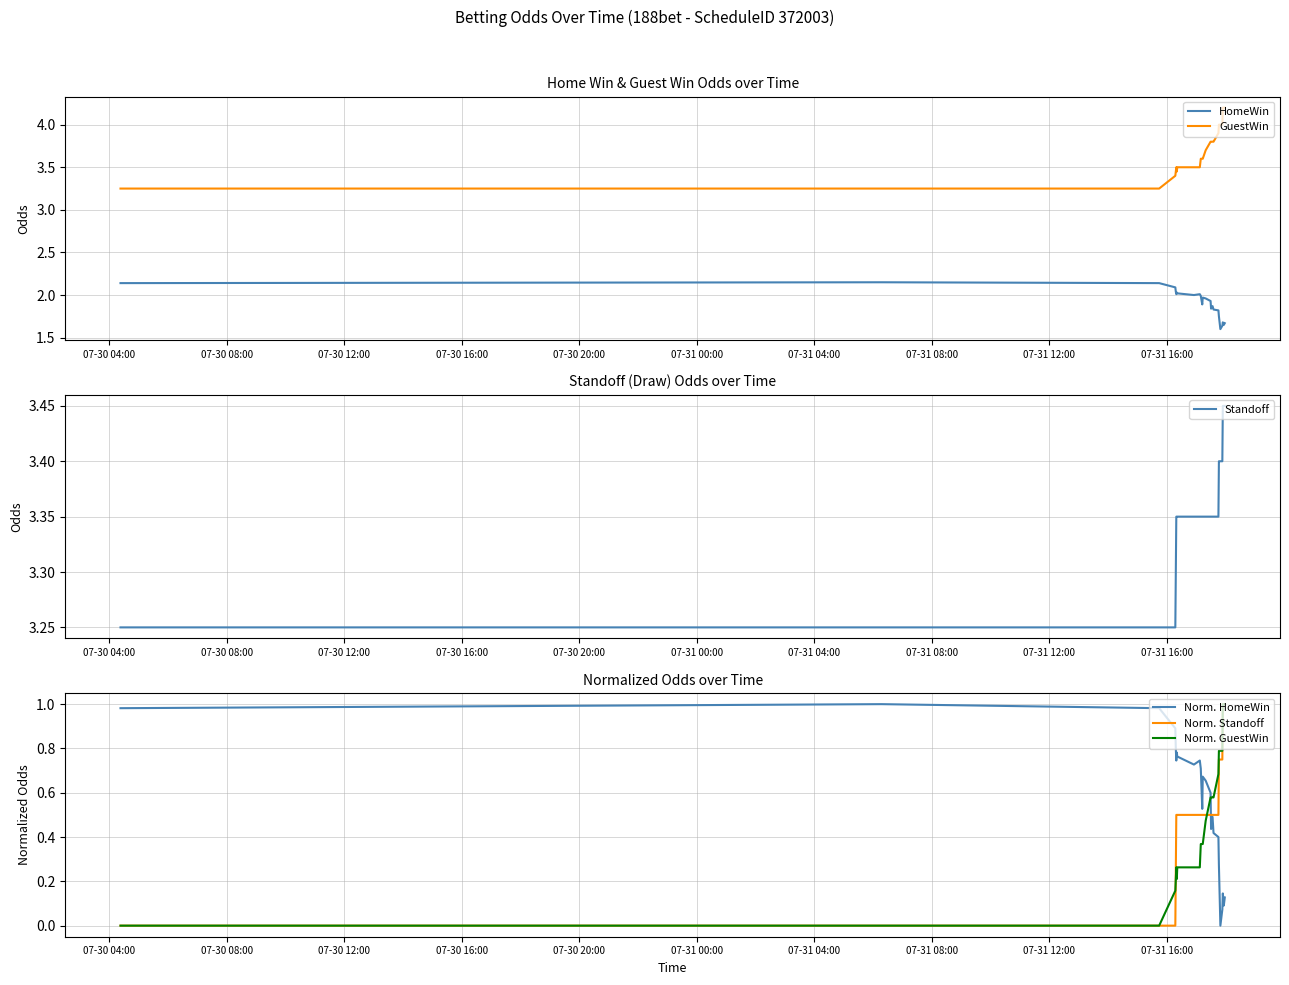

True or false: HomeWin and GuestWin cross at least once.

False